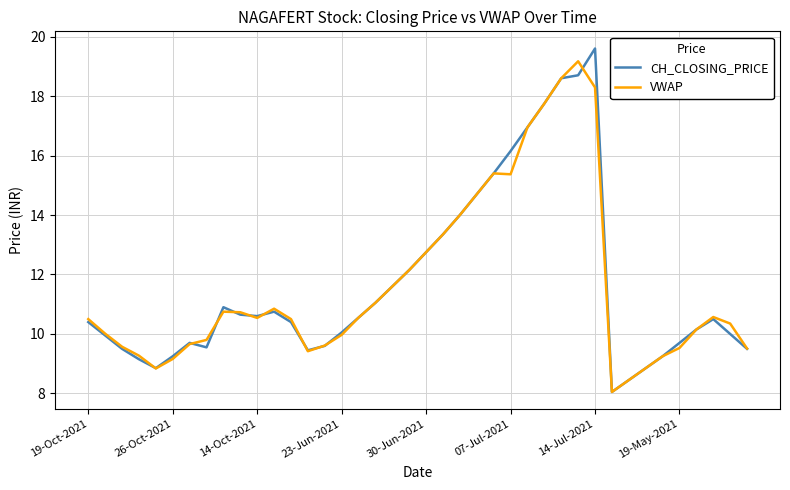

What is the lowest value of the VWAP series?

8.1